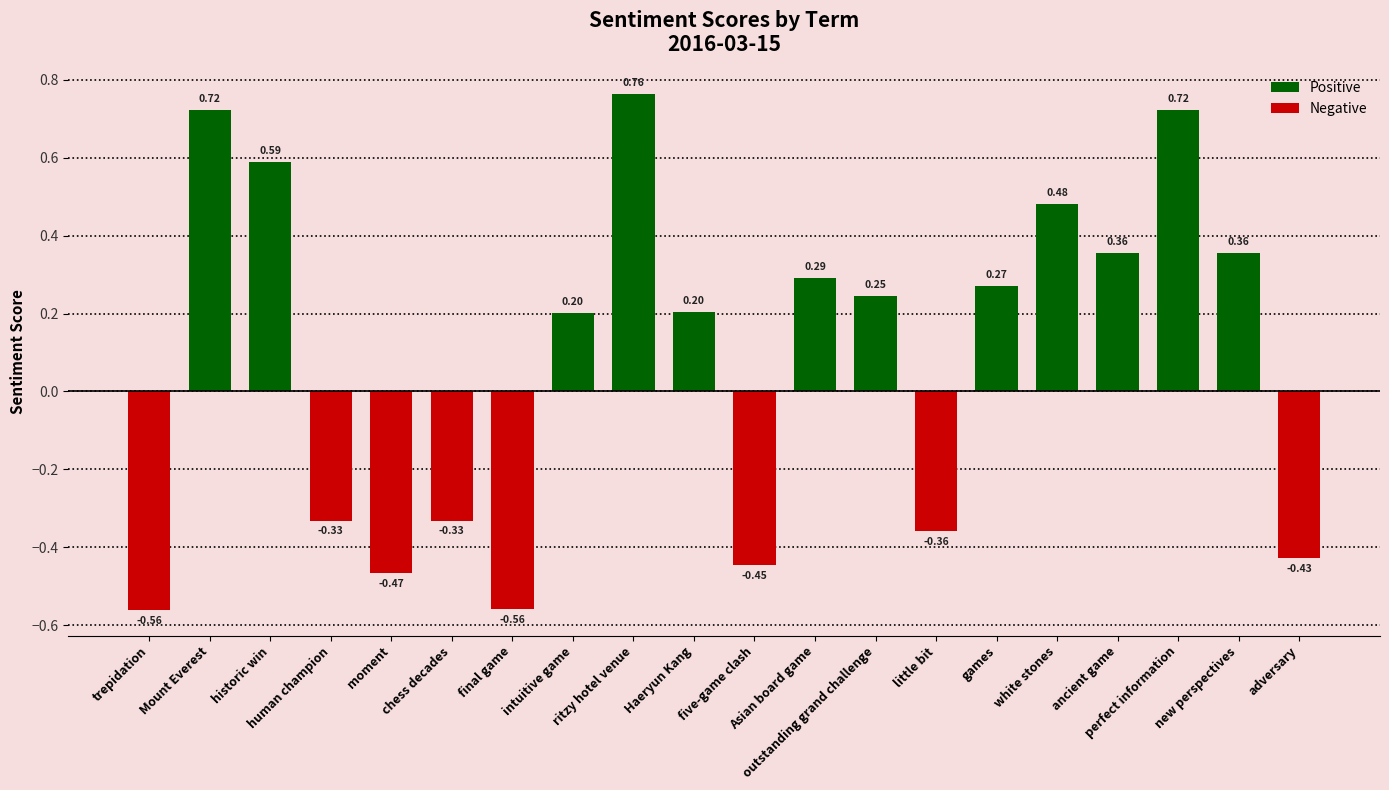

What is the label of the 8th bar from the right?

outstanding grand challenge